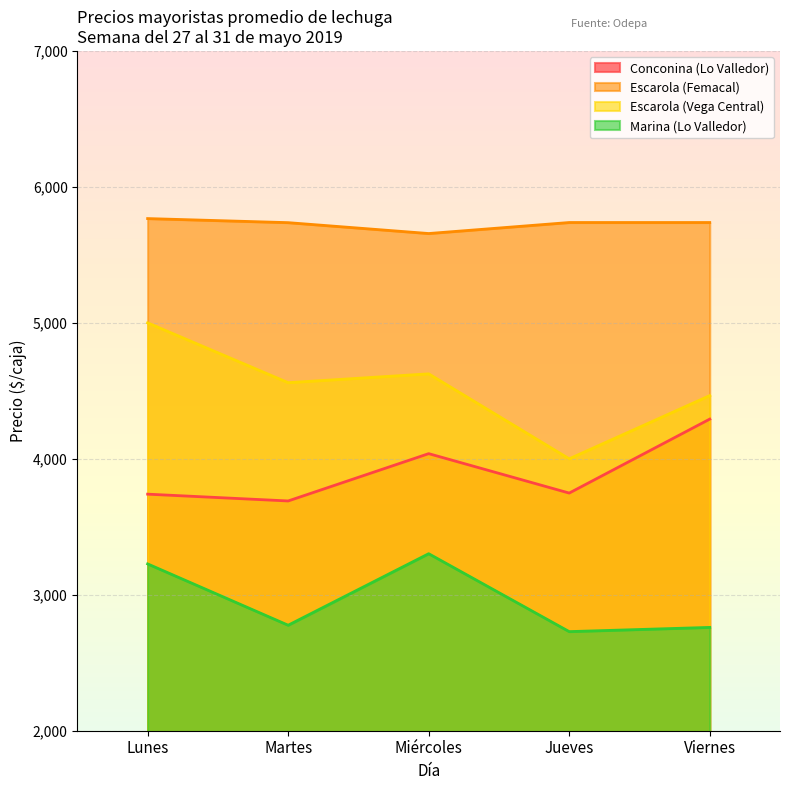

Between Martes and Jueves, which series saw the biggest shift?

Escarola (Vega Central)